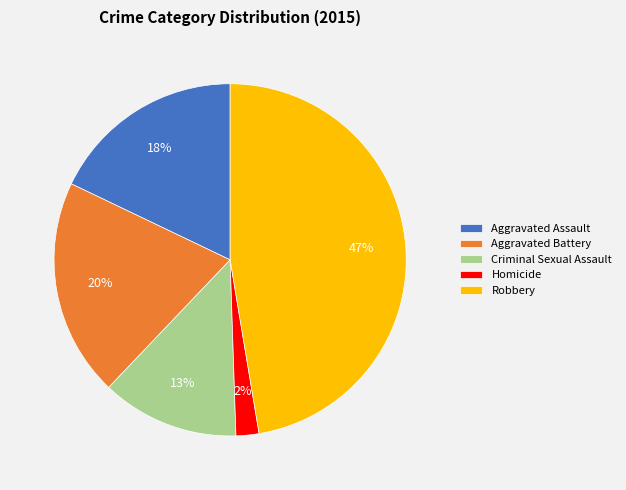

What percentage is the Criminal Sexual Assault slice, to the nearest percent?

13%